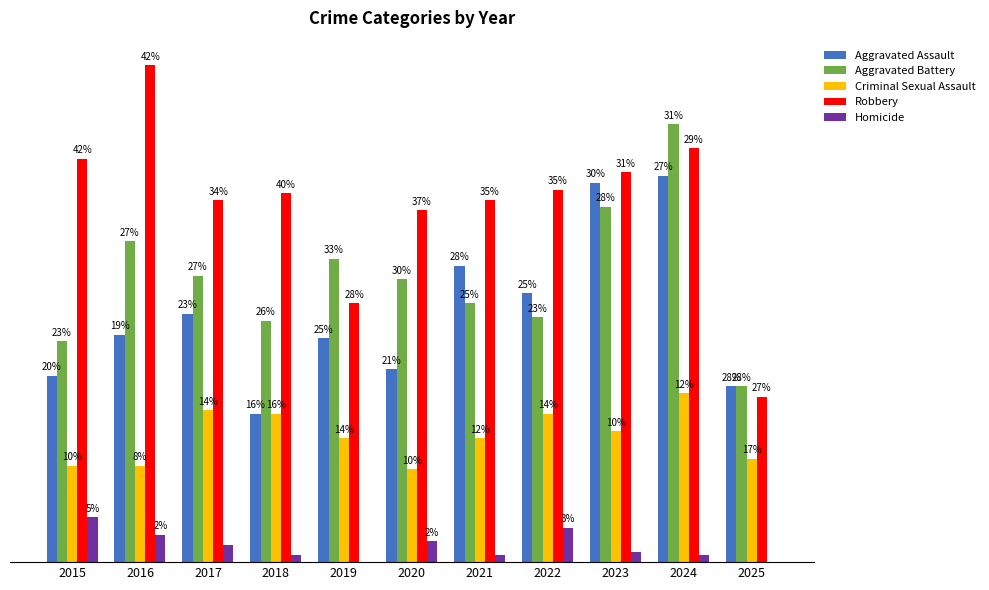

Reading right to left, extract all data points from this chart.

Aggravated Assault: 51	112	110	78	86	56	65	43	72	66	54
Aggravated Battery: 51	127	103	71	75	82	88	70	83	93	64
Criminal Sexual Assault: 30	49	38	43	36	27	36	43	44	28	28
Robbery: 48	120	113	108	105	102	75	107	105	144	117
Homicide: 0	2	3	10	2	6	0	2	5	8	13